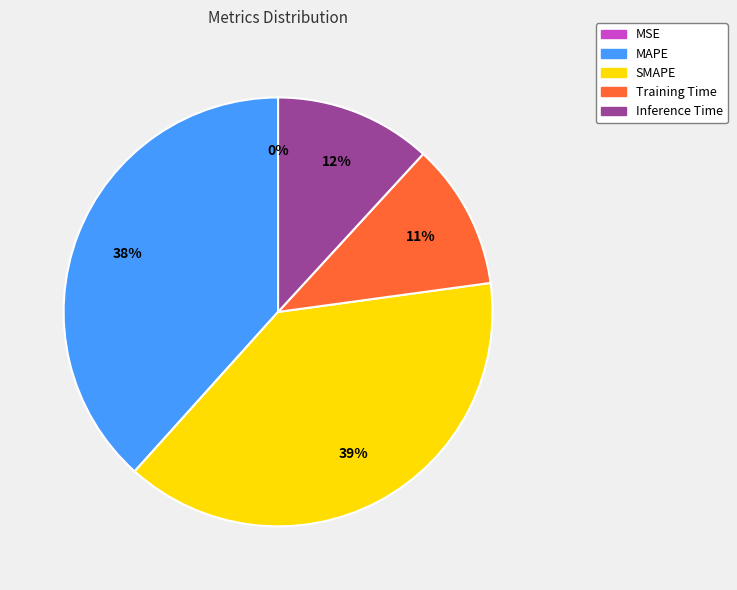

To the nearest percent, what is the combined percentage of SMAPE and Inference Time?

51%